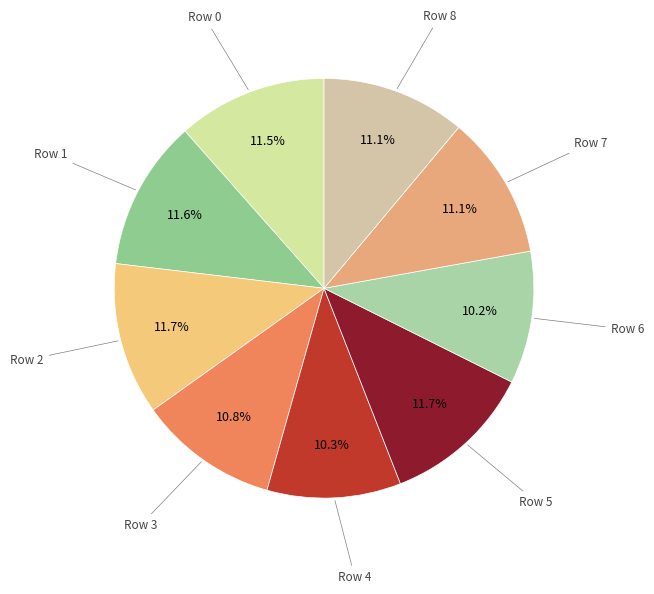

What is the smallest slice in the pie chart?

6